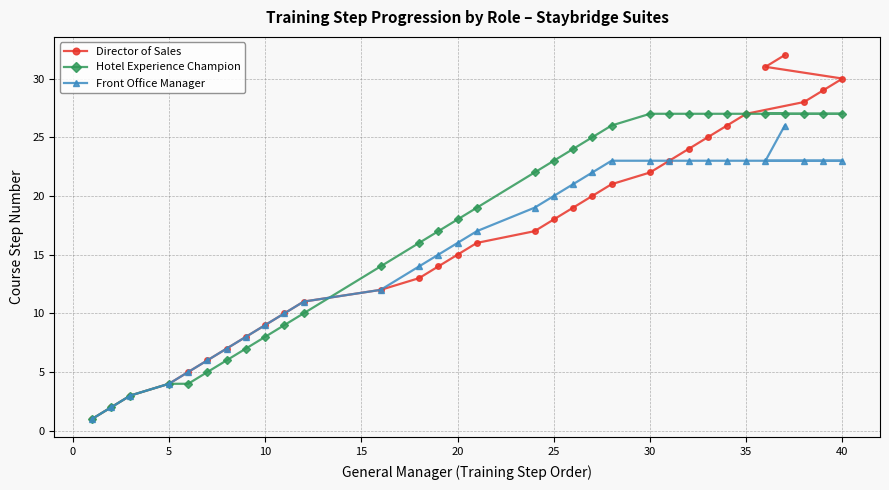

True or false: Front Office Manager has a value of 7 at 5.

False